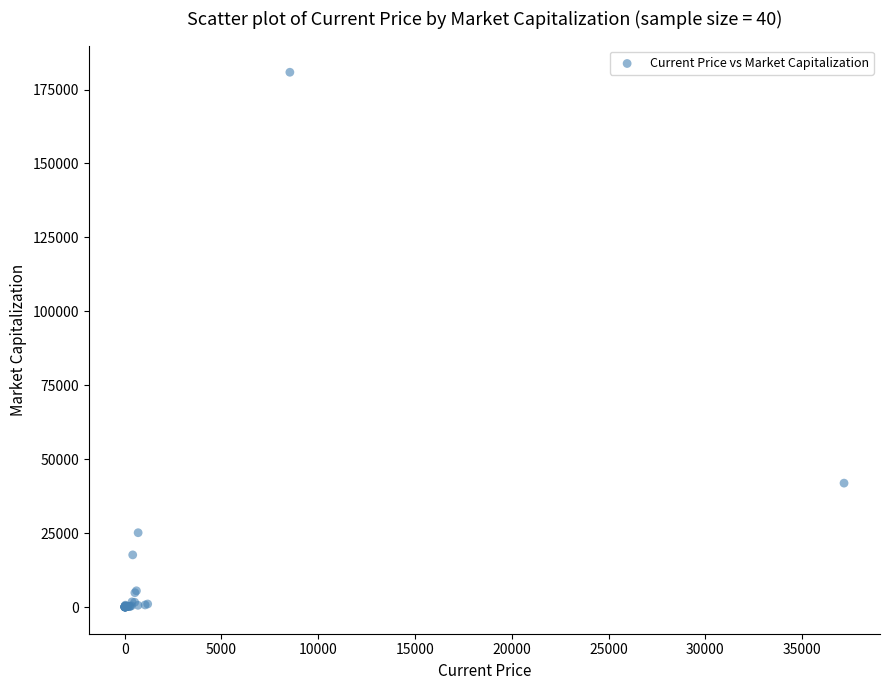

What Y value in the scatter plot is closest to 90422?

41890.1